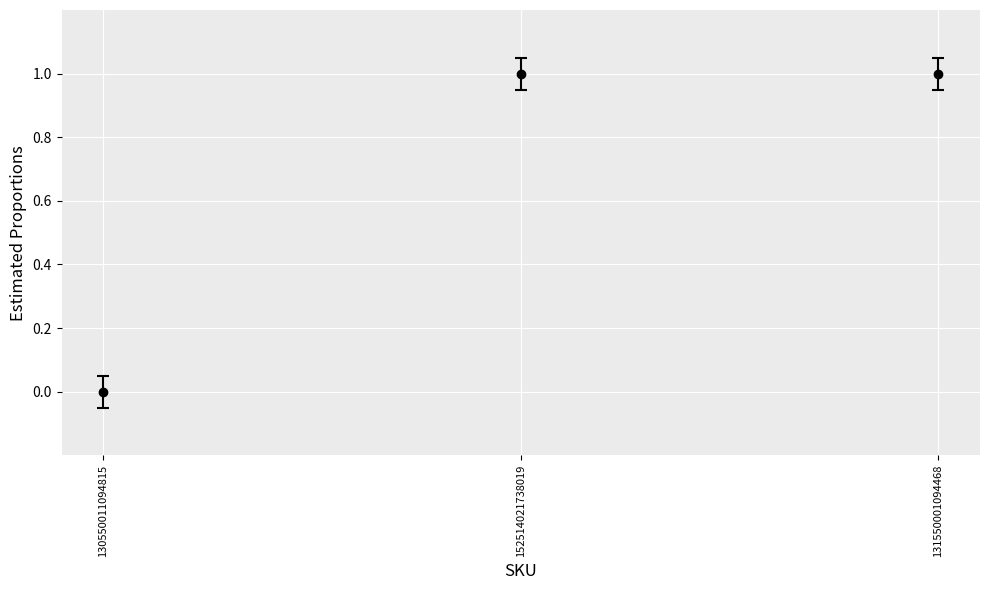

Reading left to right, transcribe all the data shown in this chart.

130550011094815=0	152514021738019=1	131550001094468=1